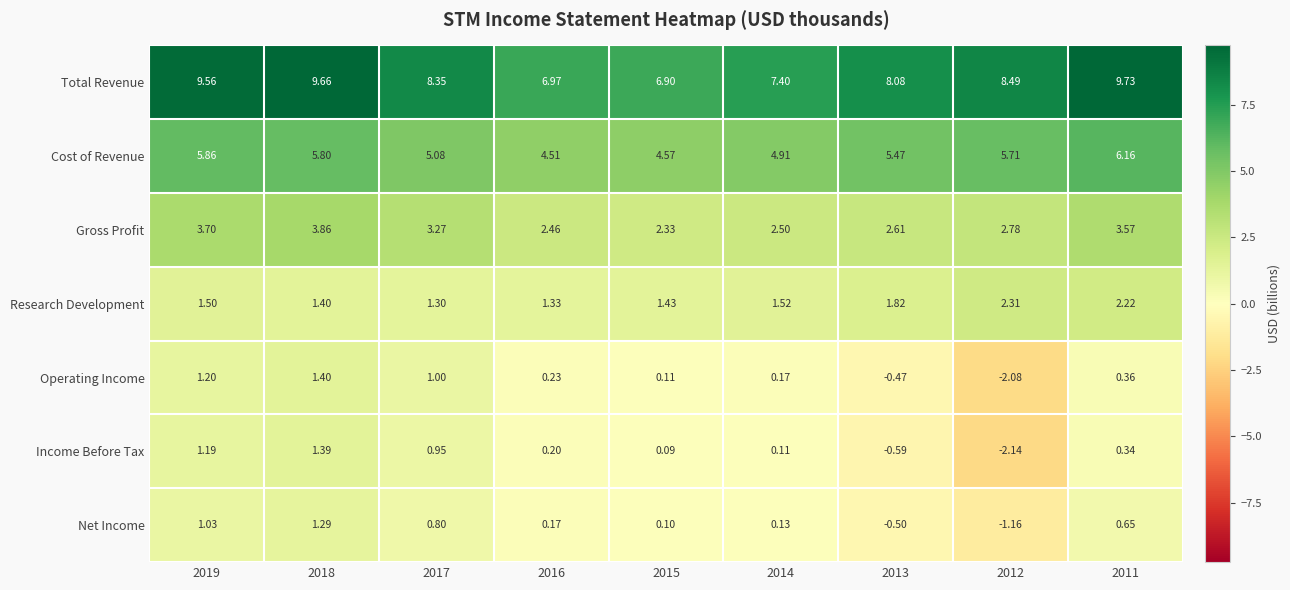

At 2011, list the series in order from largest to smallest.

Total Revenue, Cost of Revenue, Gross Profit, Research Development, Net Income, Operating Income, Income Before Tax